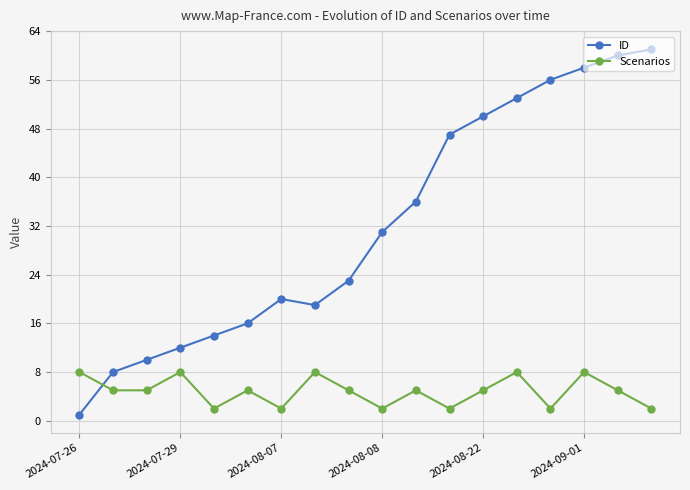

After their last crossing, which series has the higher values: Scenarios or ID?

ID